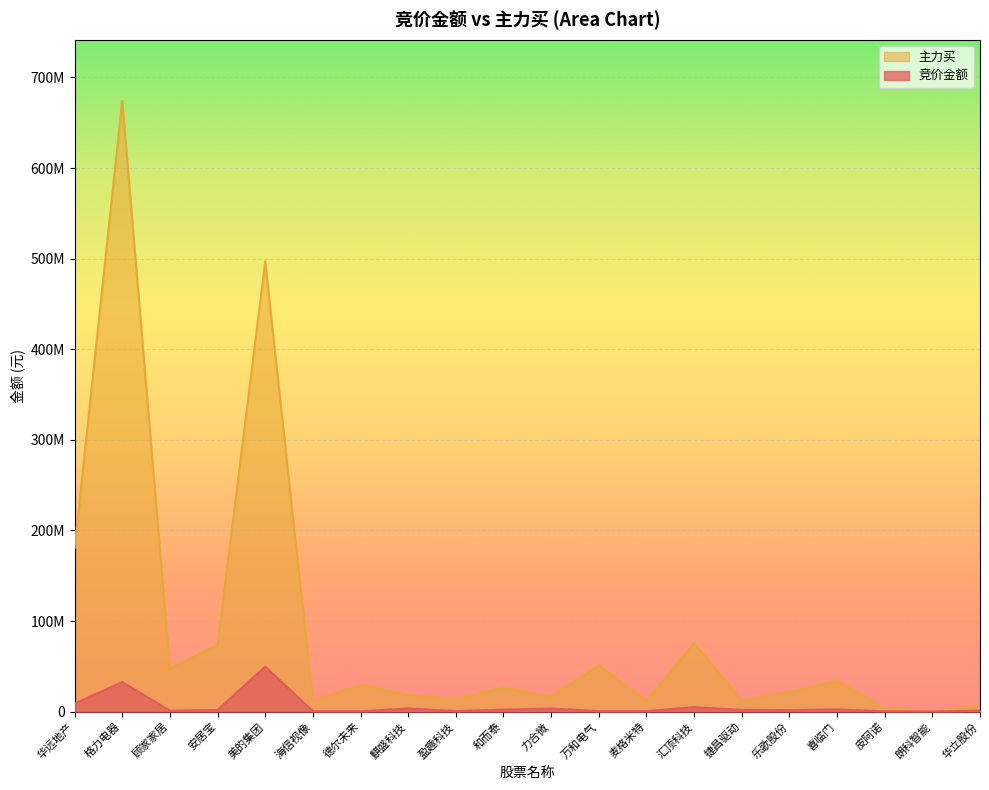

What are all the series names shown in the legend?

主力买, 竞价金额